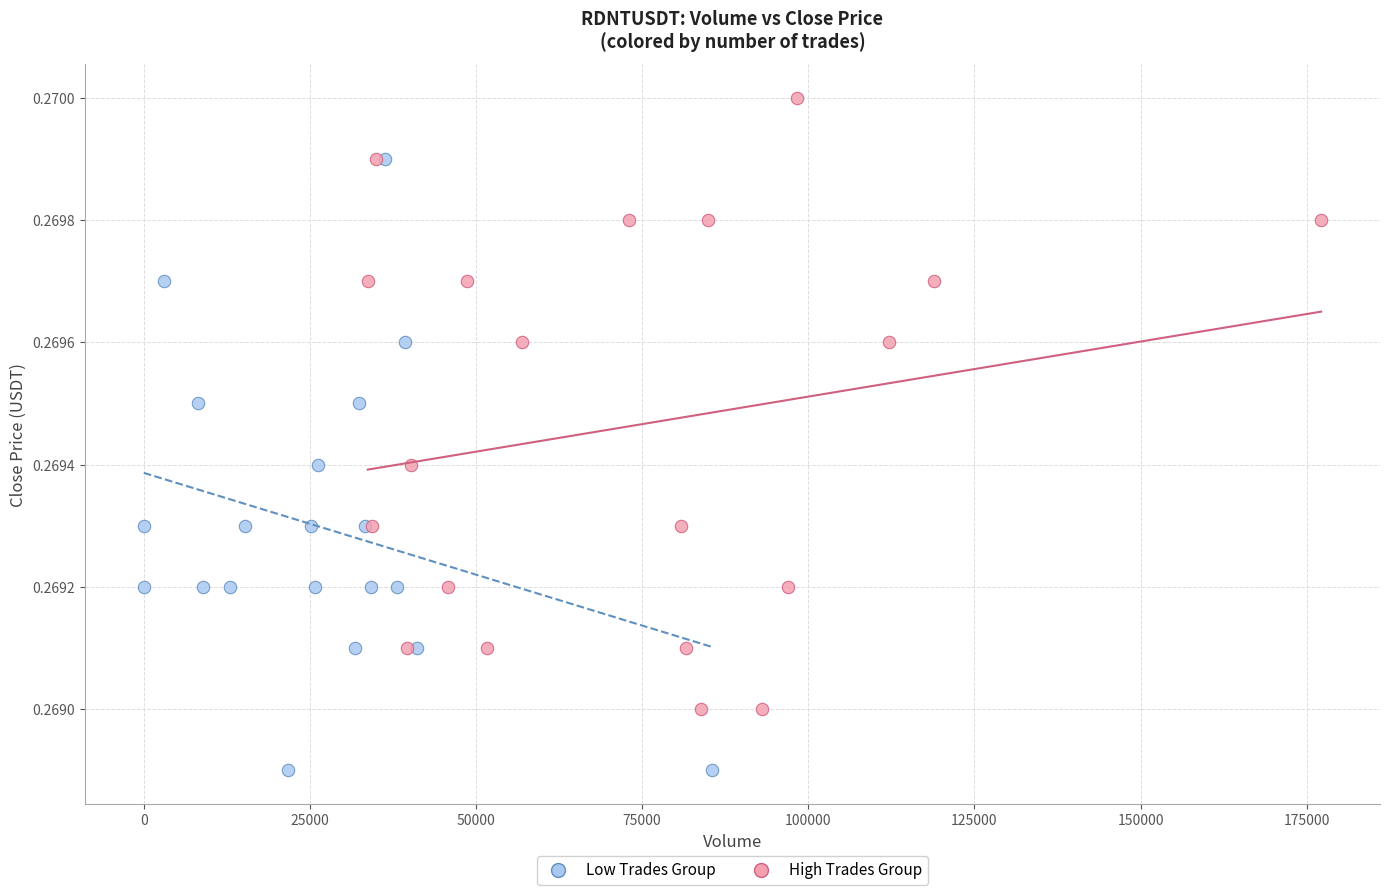

What are all the series names shown in the legend?

Low Trades Group, High Trades Group